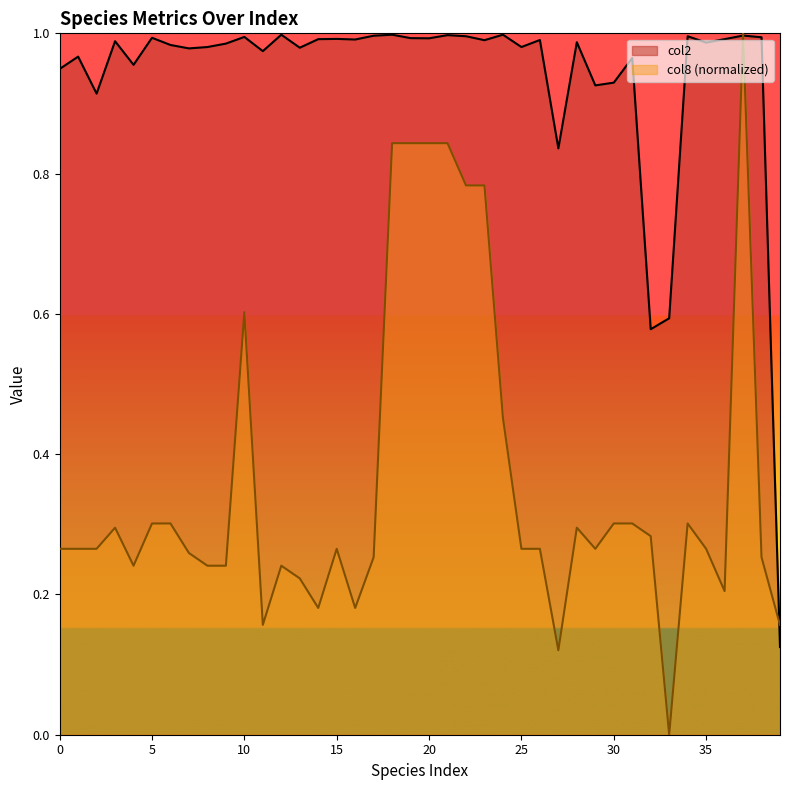

Count the number of categories in the chart.

40